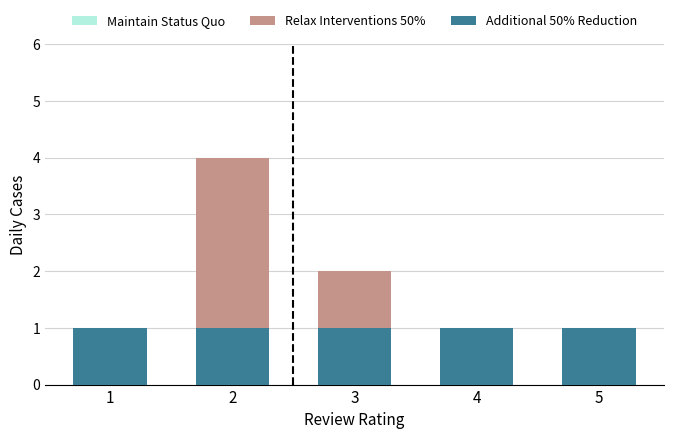

Reading left to right, what are the values for Additional 50% Reduction?

1=1	2=1	3=1	4=1	5=1